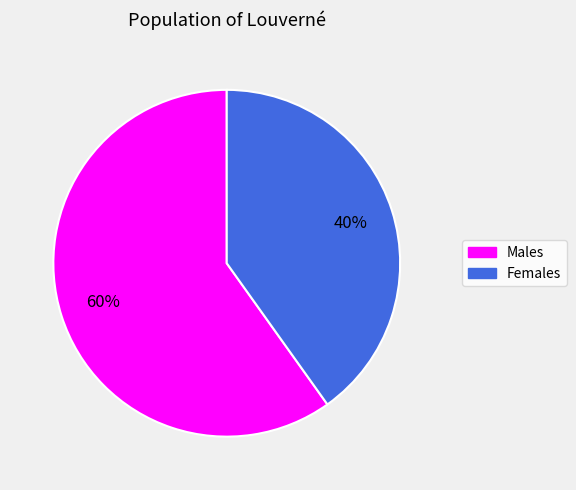

True or false: Males accounts for 60% of the total.

True